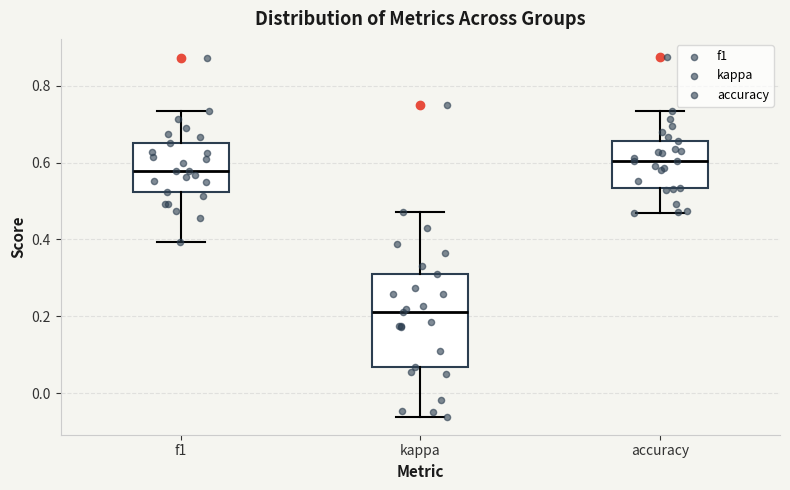

Reading left to right, transcribe this box plot: for each box, give where its median line is, the range the box spans, and where its two whiskers end, as read against the y-axis. The values are not printed on the chart, so give them approximately, as read against the axis.

f1: median 0.58, box 0.52 to 0.66, whiskers 0.40 to 0.74
kappa: median 0.22, box 0.06 to 0.32, whiskers -0.06 to 0.48
accuracy: median 0.60, box 0.54 to 0.66, whiskers 0.46 to 0.74